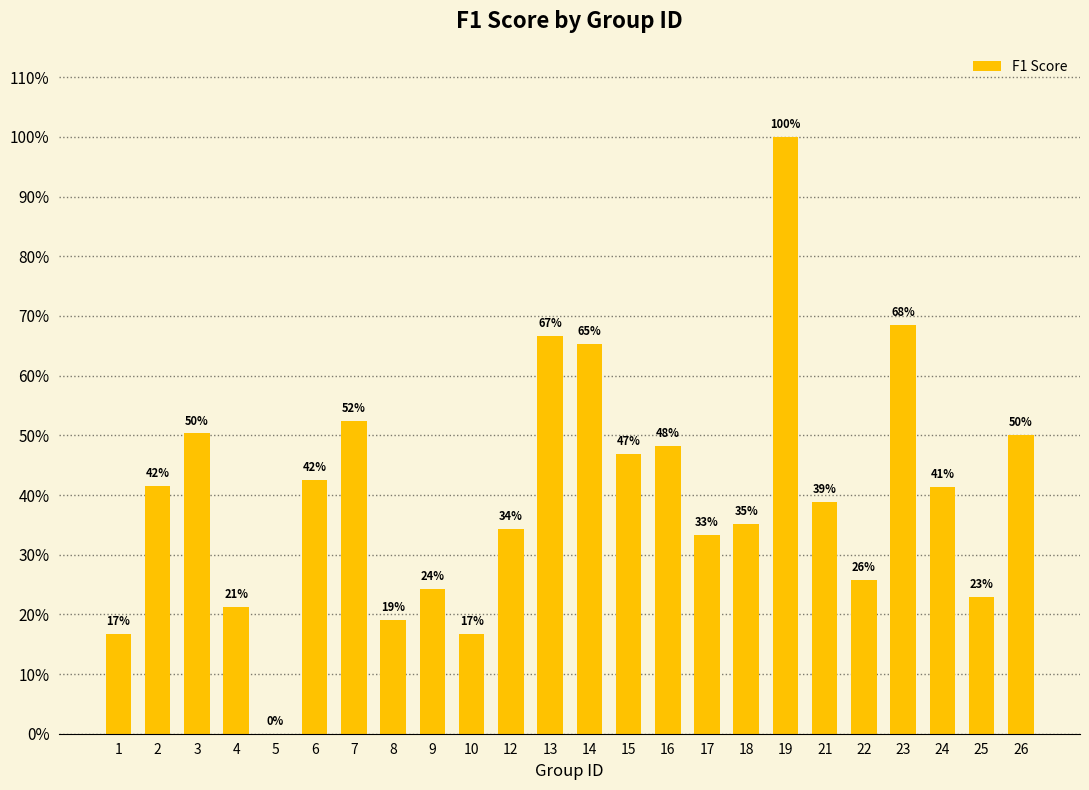

Rank the categories by value from lowest to highest.

5, 1, 10, 8, 4, 25, 9, 22, 17, 12, 18, 21, 24, 2, 6, 15, 16, 26, 3, 7, 14, 13, 23, 19